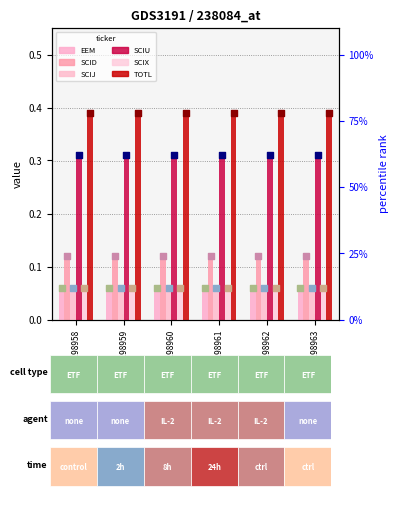

Which series has the largest total across all categories?

TOTL